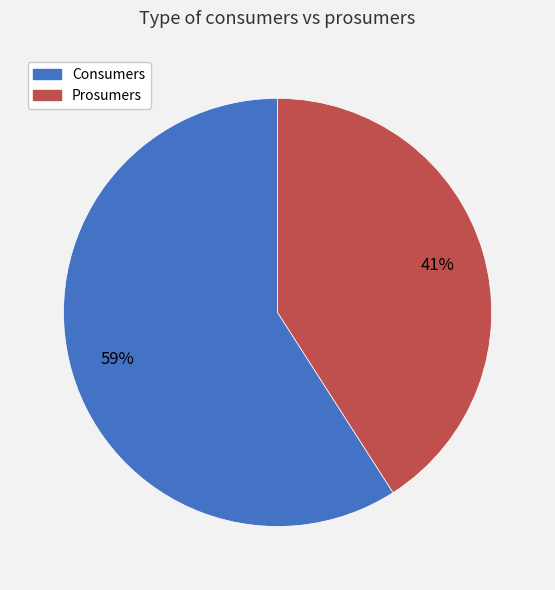

To the nearest percent, what percentage of the pie is Consumers?

59%